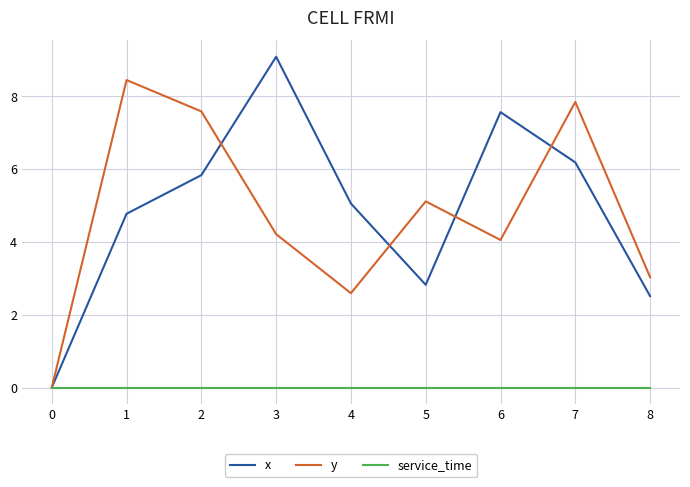

At 5, list the series in order from smallest to largest.

service_time, x, y